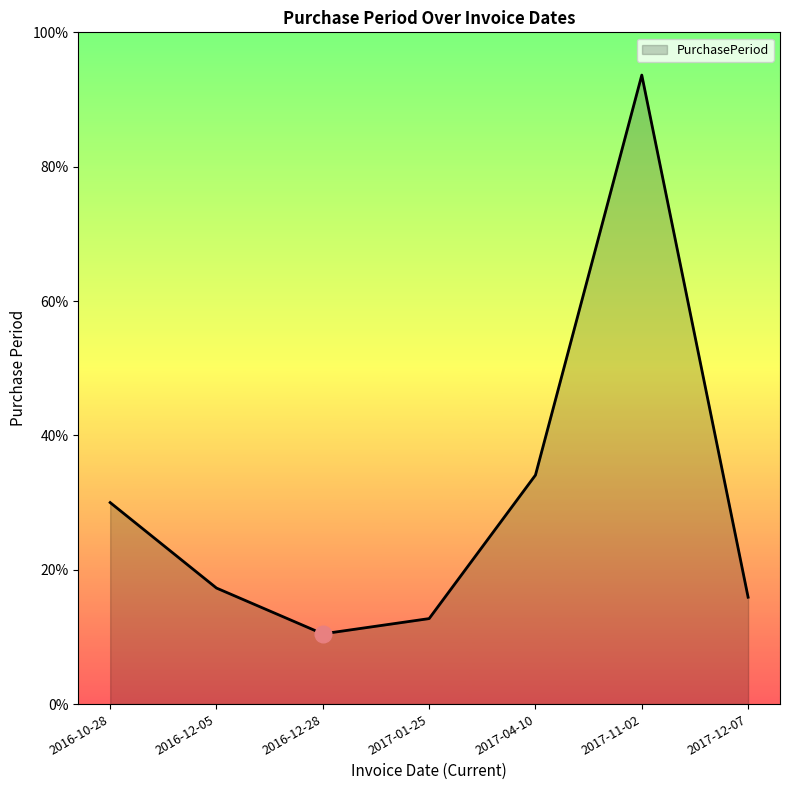

List the labels in order of value, smallest first.

2016-12-28, 2017-01-25, 2017-12-07, 2016-12-05, 2016-10-28, 2017-04-10, 2017-11-02